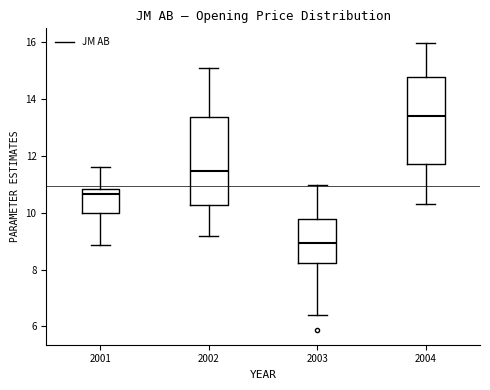

Reading left to right, read every box against the y-axis: the position of its median line, the range the box covers, and the ends of its whiskers. The values are not printed on the chart, so give them approximately, as read against the axis.

2001: median 10.6, box 10.0 to 10.8, whiskers 8.8 to 11.6
2002: median 11.4, box 10.2 to 13.4, whiskers 9.2 to 15.2
2003: median 9.0, box 8.2 to 9.8, whiskers 6.4 to 11.0
2004: median 13.4, box 11.8 to 14.8, whiskers 10.4 to 16.0